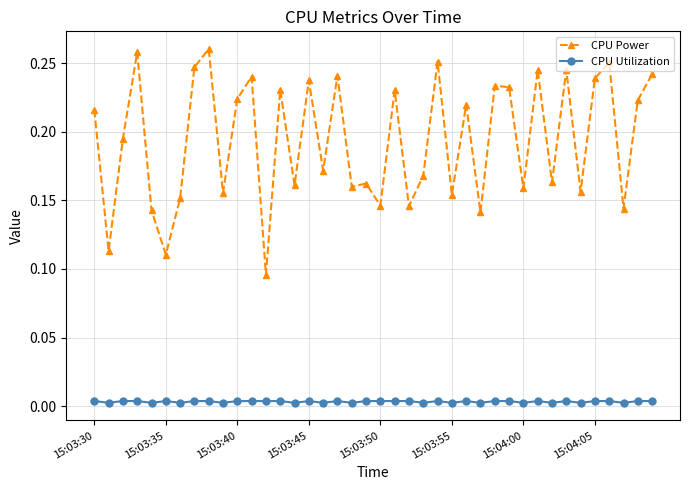

What is the sum of all CPU Power values?

7.8